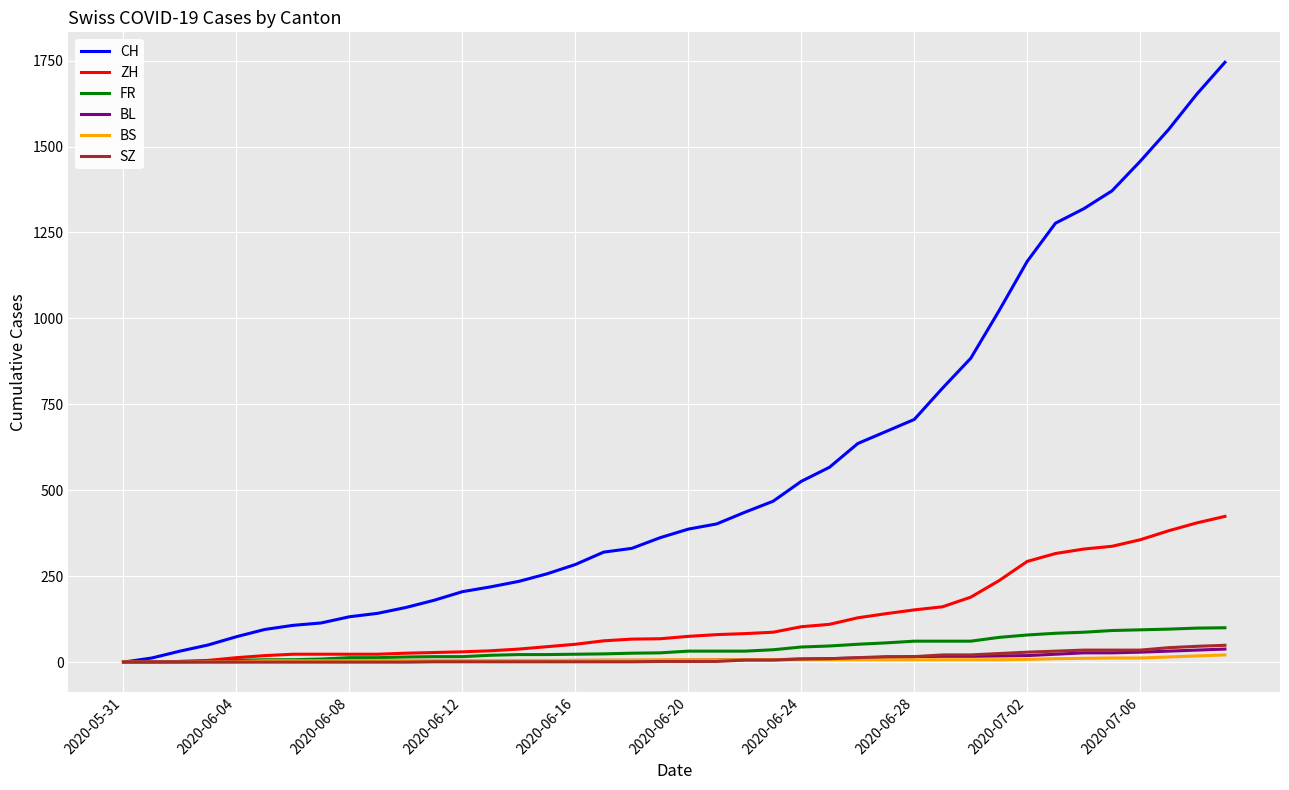

Does the chart have visible grid lines?

Yes